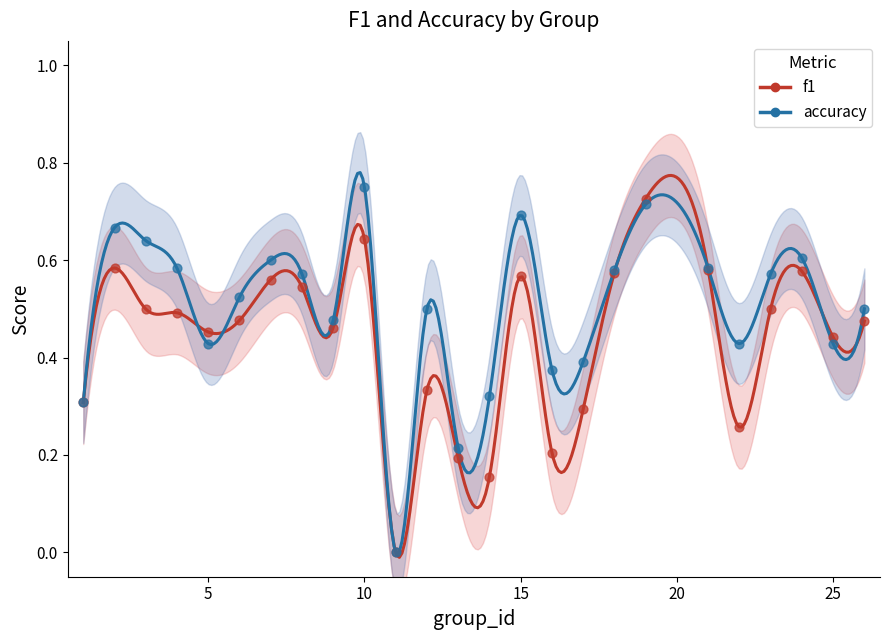

Which series reaches the maximum Y coordinate?

accuracy